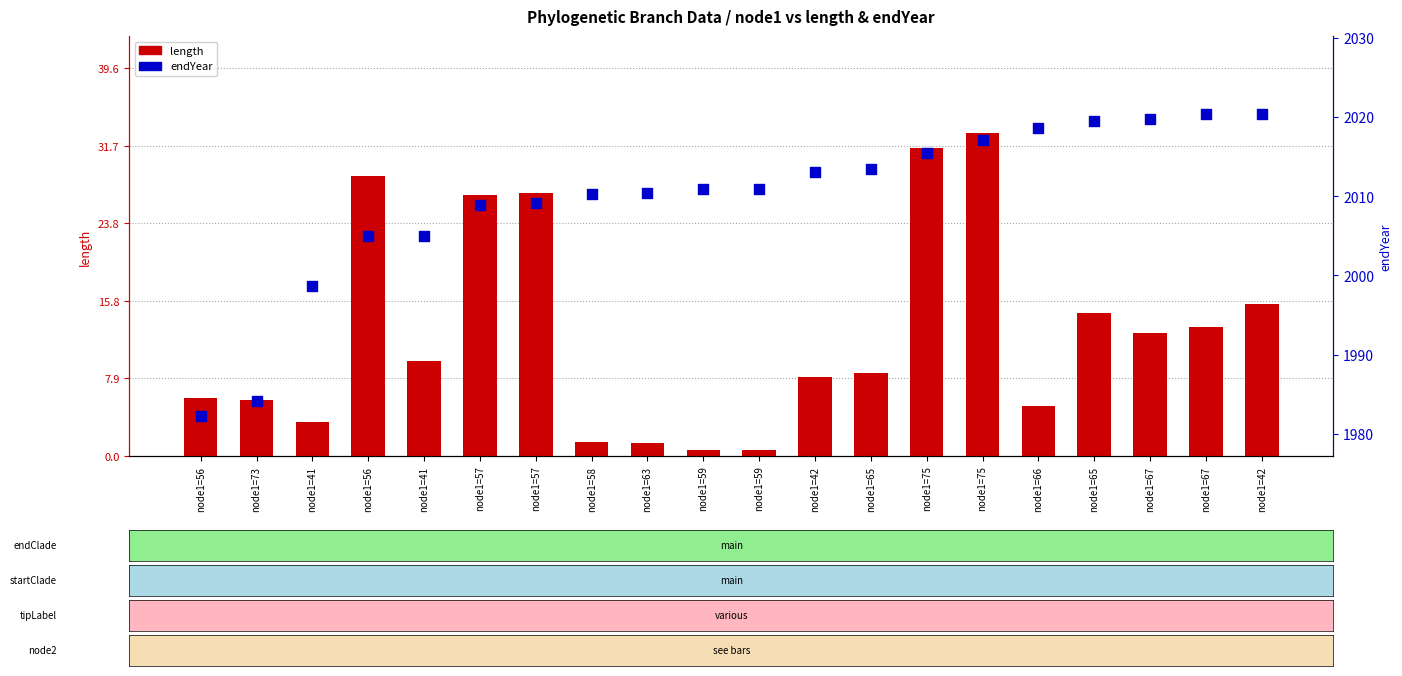

What is the total value across all series at node1=66?

2023.7